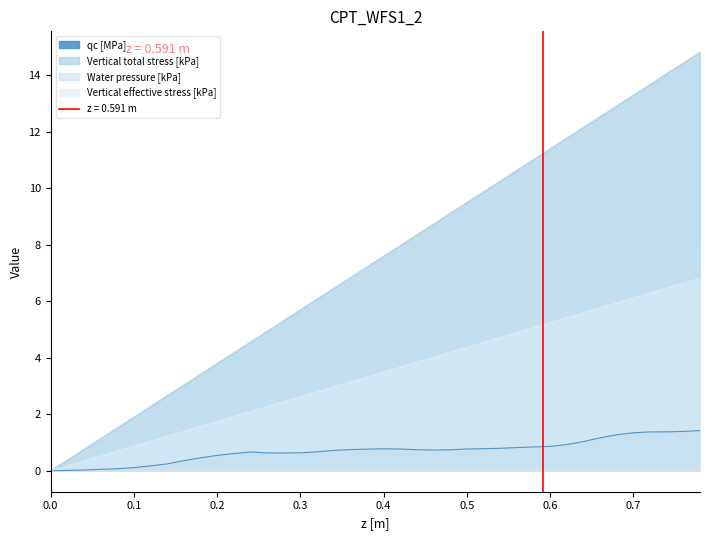

The Vertical total stress [kPa] series shows 4.8 at 0.4. True or false?

False